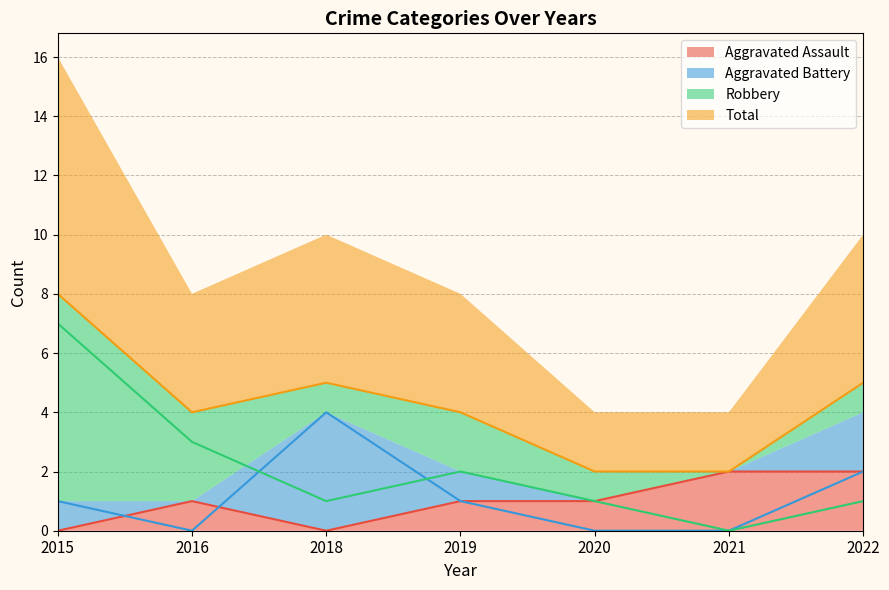

What is the approximate value of Robbery at 2016?

3